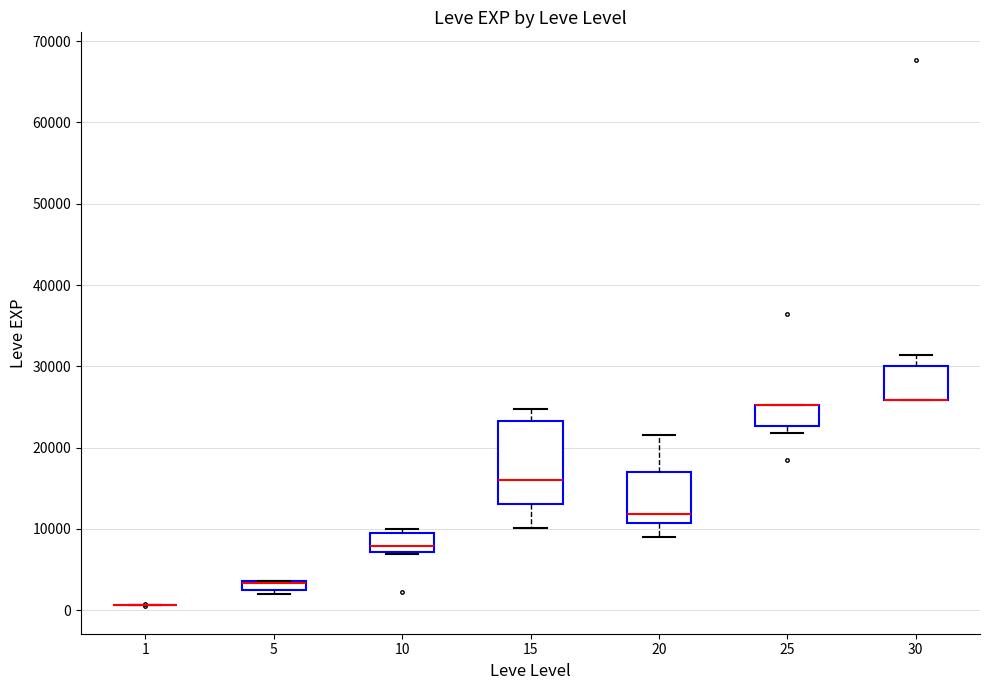

Where is the upper edge of the box at x = 5 on the y-axis? The values are not printed on the chart, so give them approximately, as read against the axis.

4000